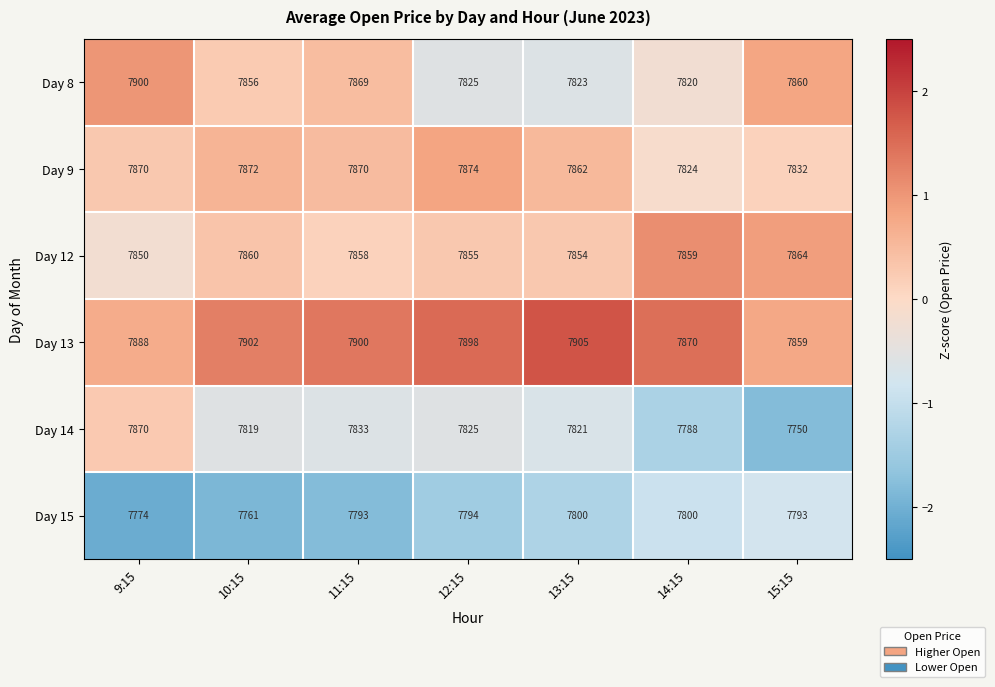

Which series changed the most between 9:15 and 13:15?

Day 8